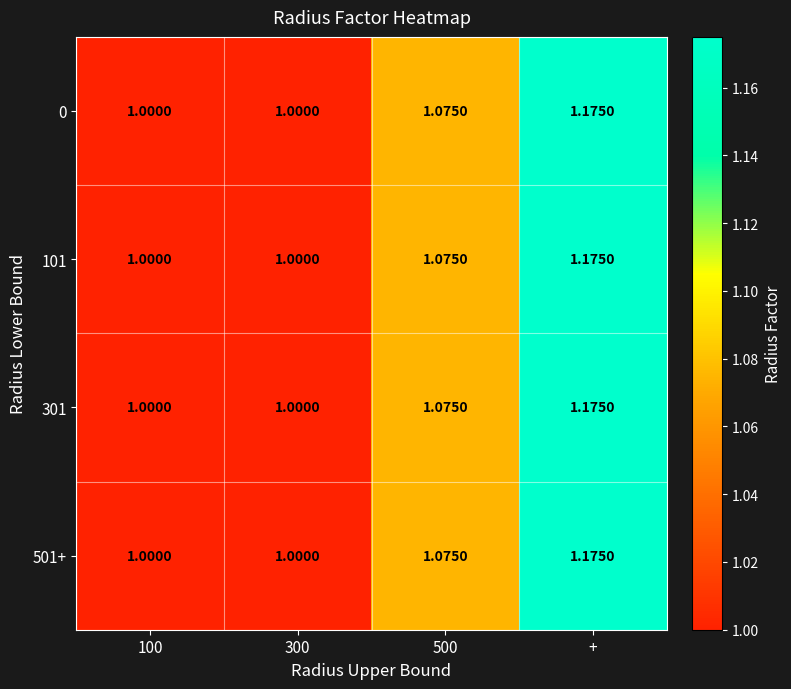

At which category is the sum across all series the highest?

+